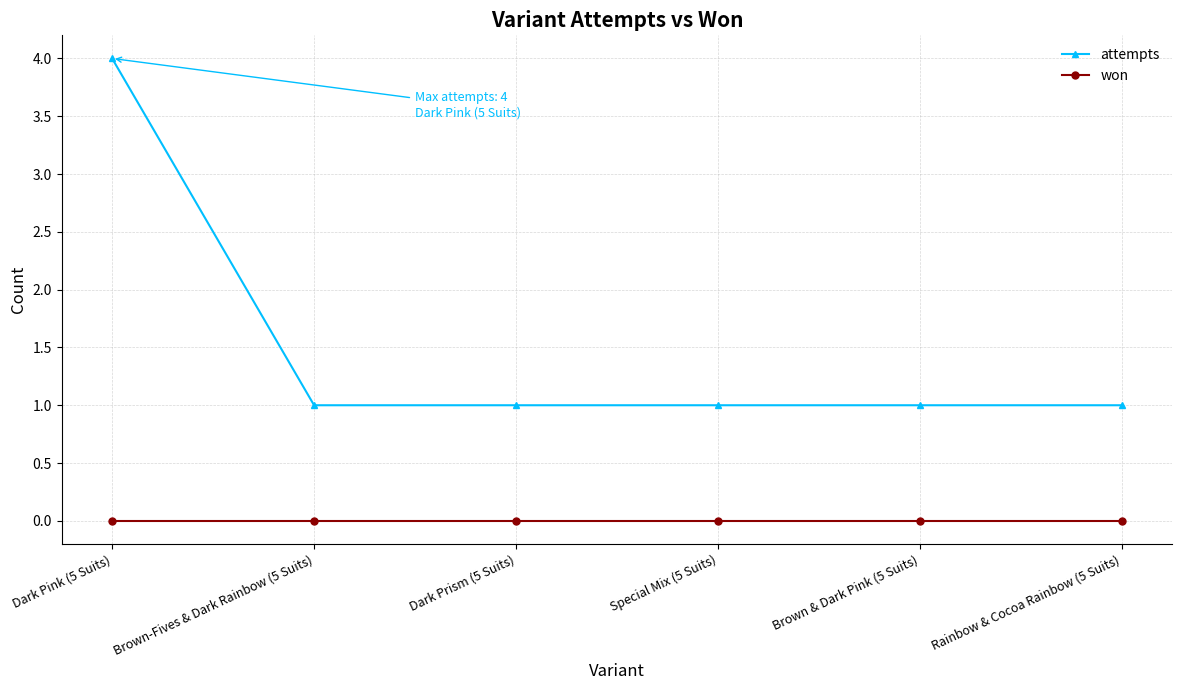

Reading left to right, extract all data points from this chart.

attempts: 4	1	1	1	1	1
won: 0	0	0	0	0	0